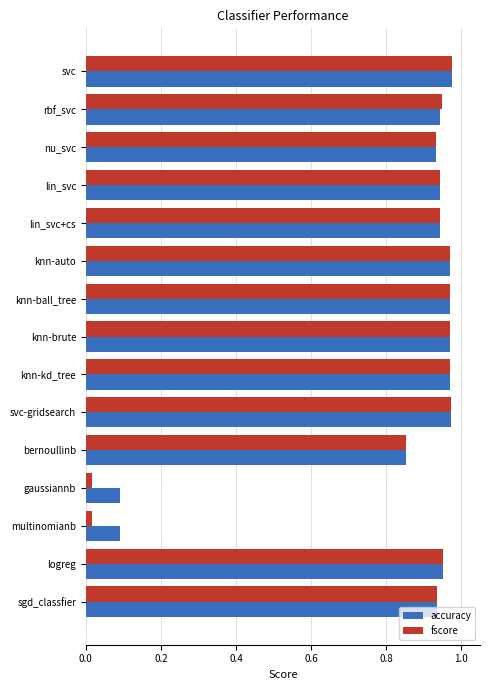

Which series has the widest spread of values?

fscore